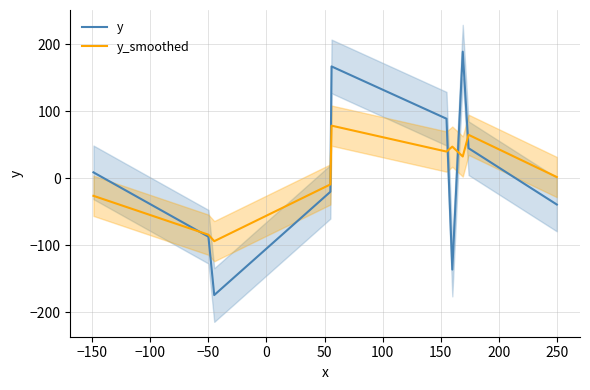

What is the minimum value for y?

-174.0